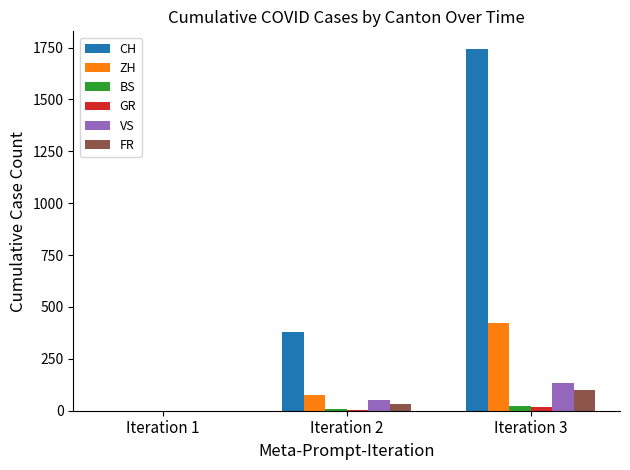

How many positive values does the CH series have?

2